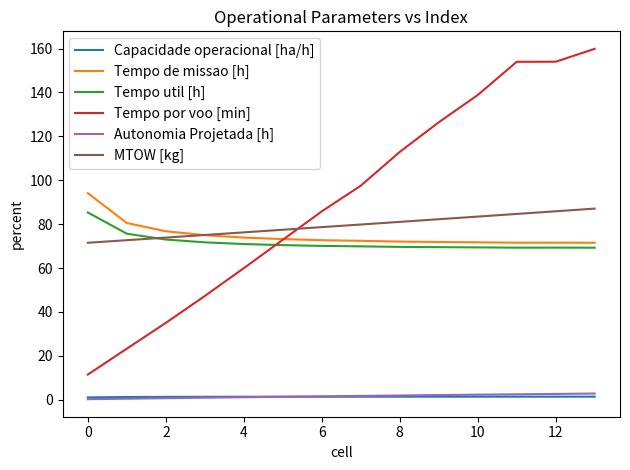

Which series has the largest total across all categories?

Tempo por voo [min]